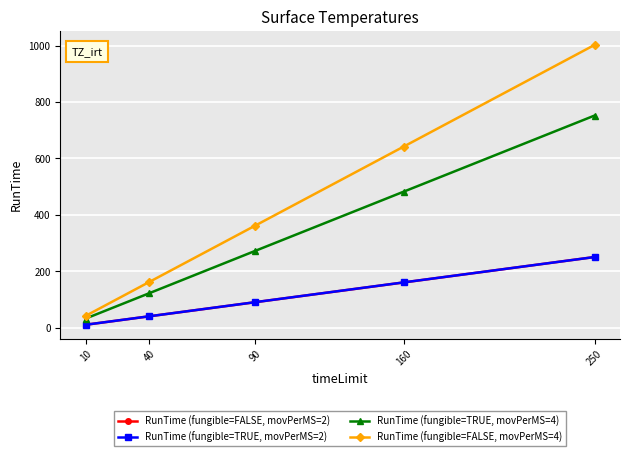

Reading left to right, what are all the values shown in this chart?

RunTime (fungible=FALSE, movPerMS=2): 10=10.3	40=40.3	90=90.3	160=160.3	250=250.4
RunTime (fungible=TRUE, movPerMS=2): 10=10.4	40=40.3	90=90.4	160=160.5	250=250.3
RunTime (fungible=TRUE, movPerMS=4): 10=32.3	40=122.2	90=272.4	160=482.2	250=751.9
RunTime (fungible=FALSE, movPerMS=4): 10=42.0	40=162.1	90=362.0	160=642.0	250=1002.2